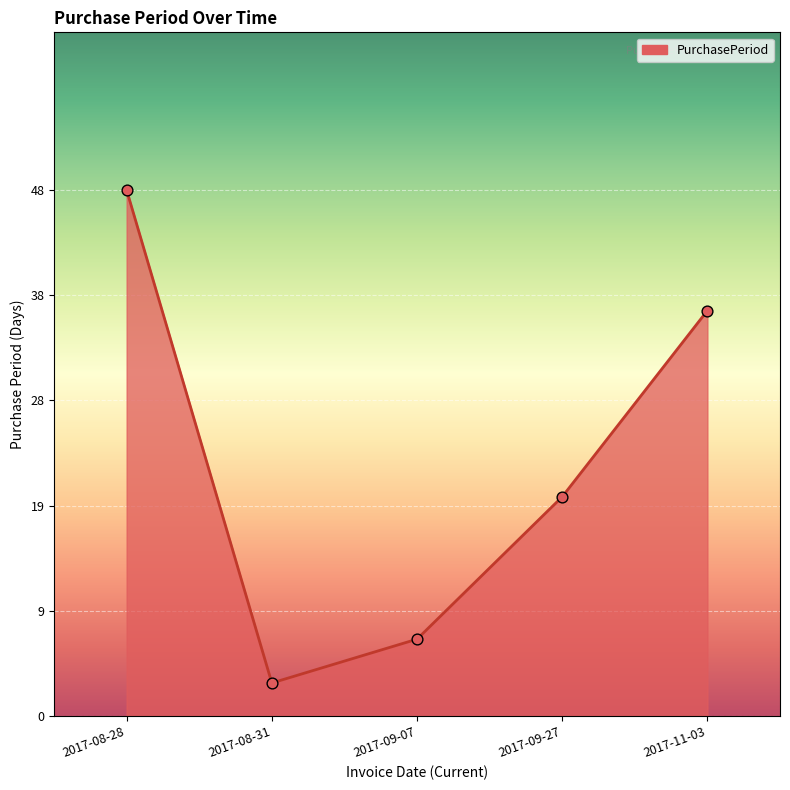

What is the ratio of the value at 2017-08-28 to the value at 2017-09-07?

6.9